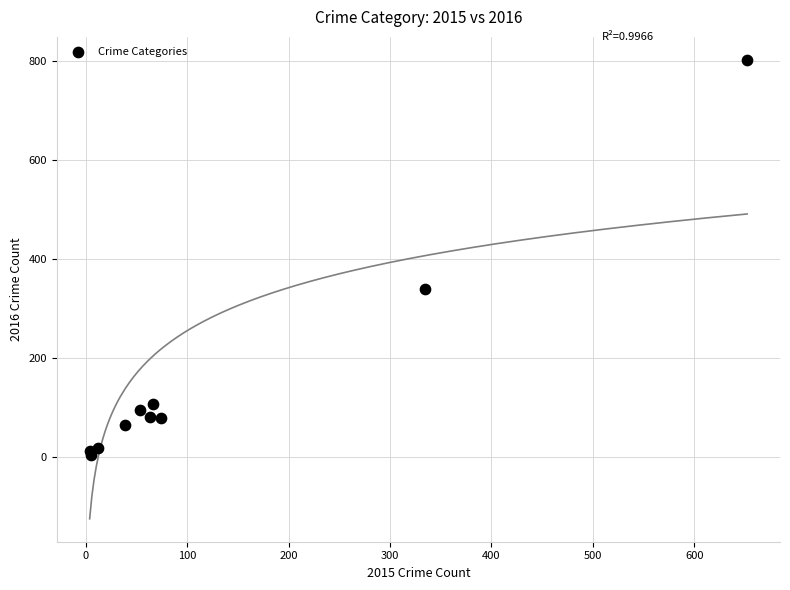

What Y value in the scatter plot is closest to 403?

340